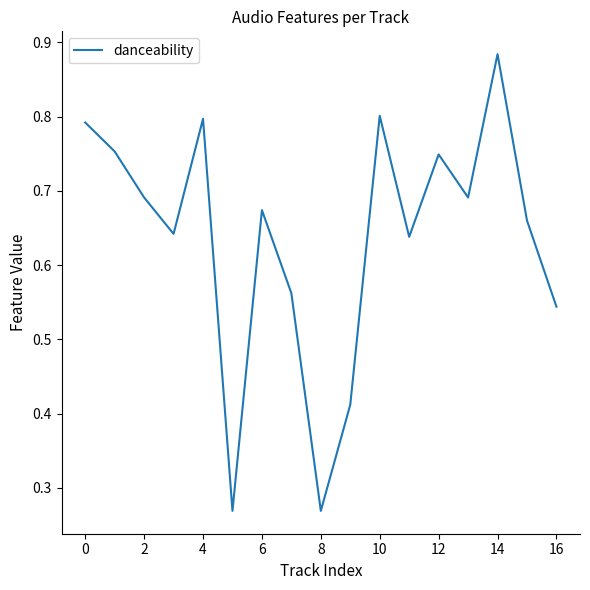

What is the sum of all values?

10.8